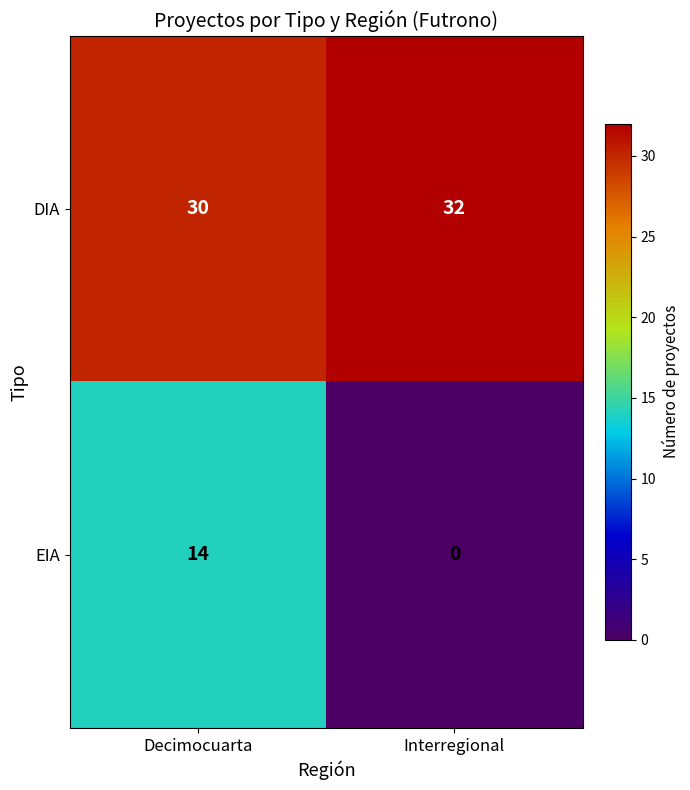

Which series has the largest total across all categories?

DIA